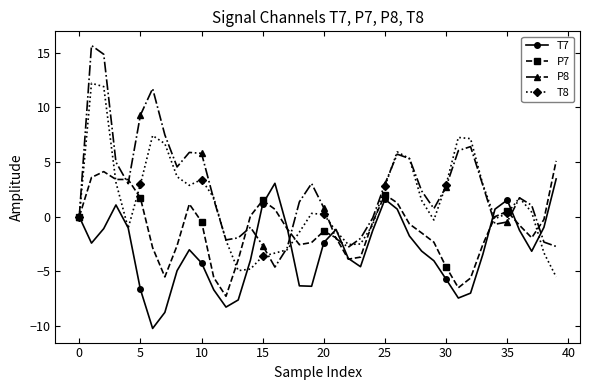

Count the number of data series in this chart.

4